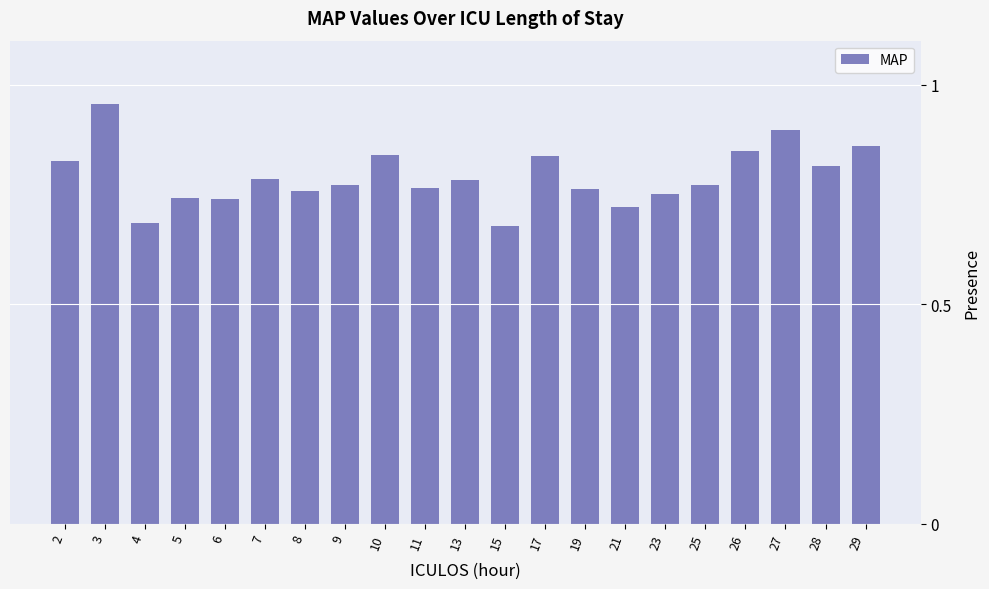

True or false: the data shows 110.0 at 3.

True